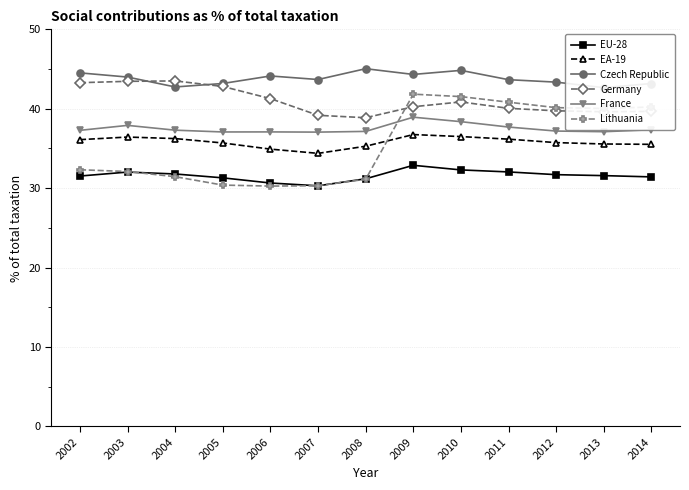

True or false: France and Germany cross at least once.

False